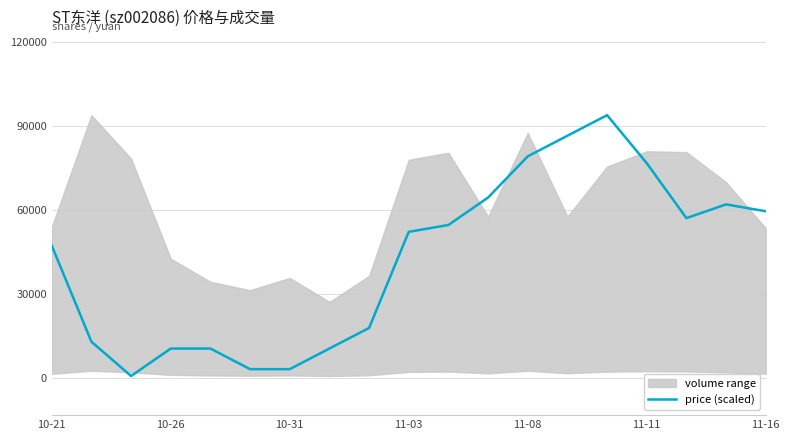

The value of price (scaled) at 11-16 is 33664.6. True or false?

False